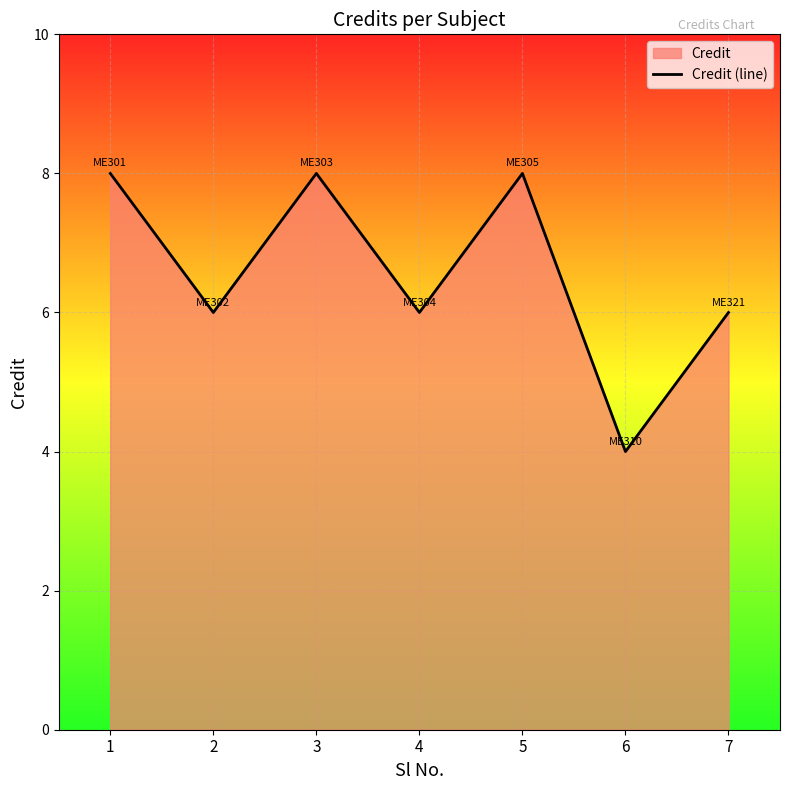

What is the minimum value shown in the chart?

4